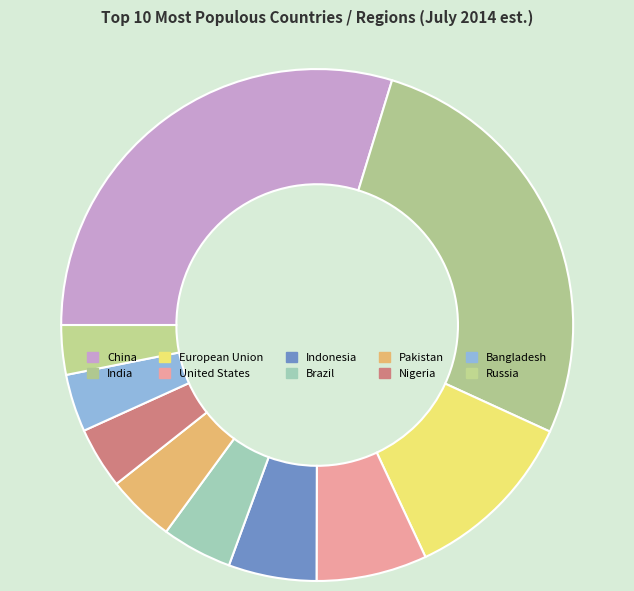

How many segments does this pie chart have?

10